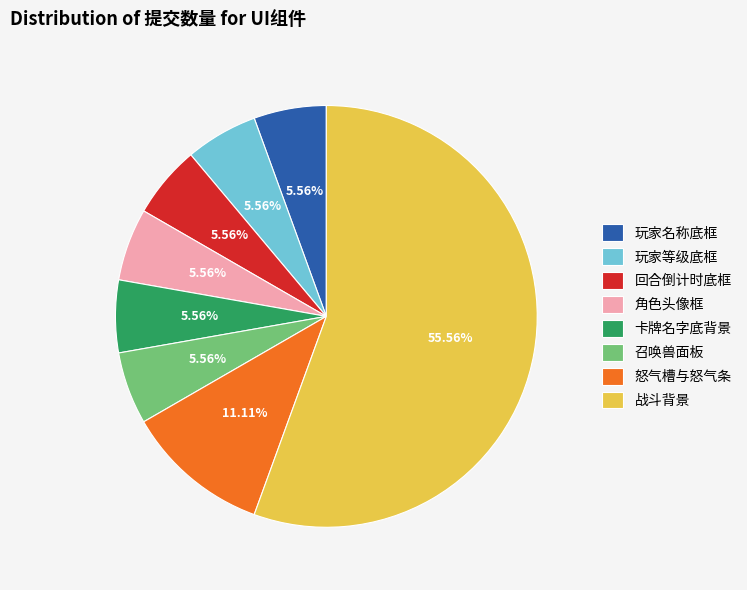

True or false: 玩家名称底框 accounts for 6% of the total.

True